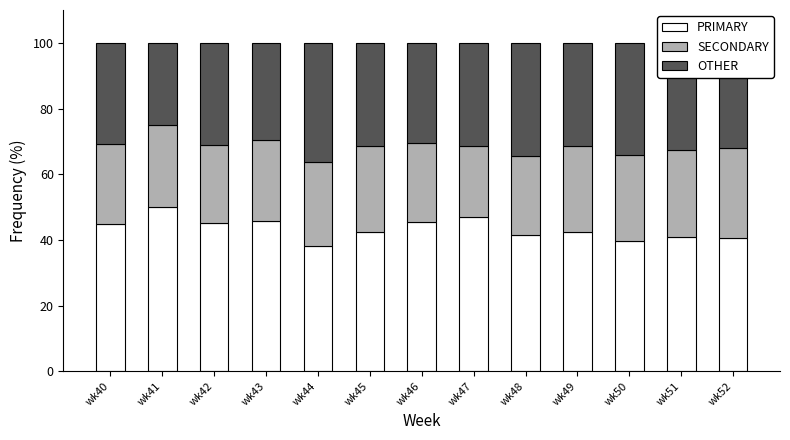

What are all the series names shown in the legend?

PRIMARY, SECONDARY, OTHER